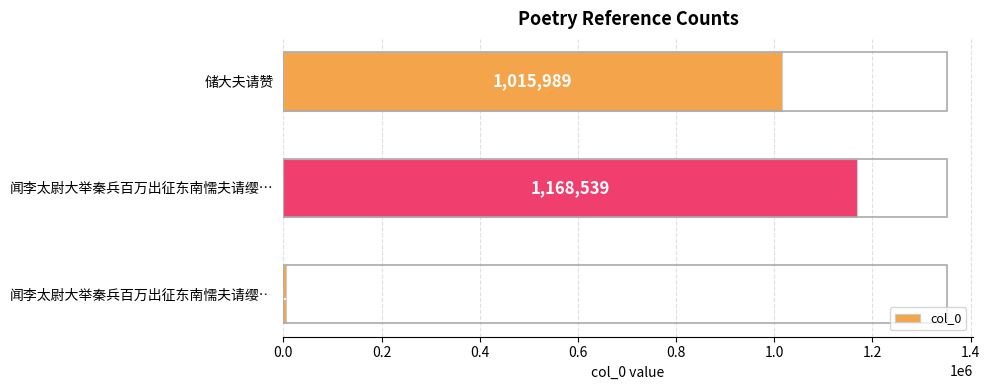

How many values are below 1015989?

1